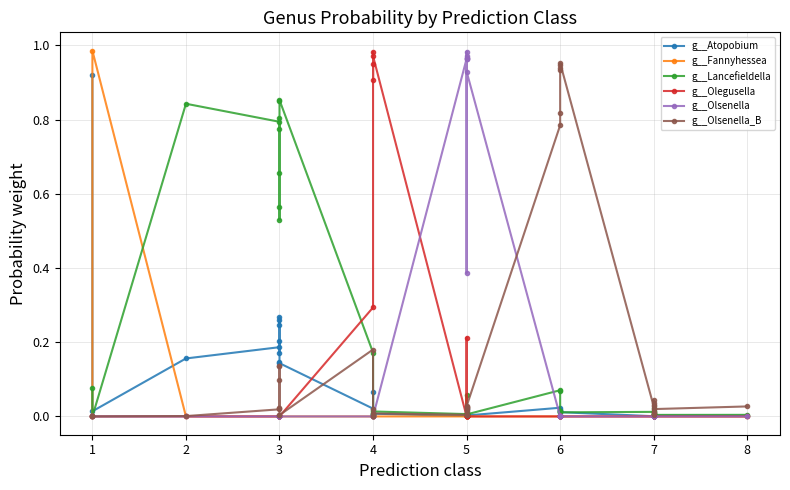

True or false: g__Lancefieldella has a value of 0.0 at 7.

False